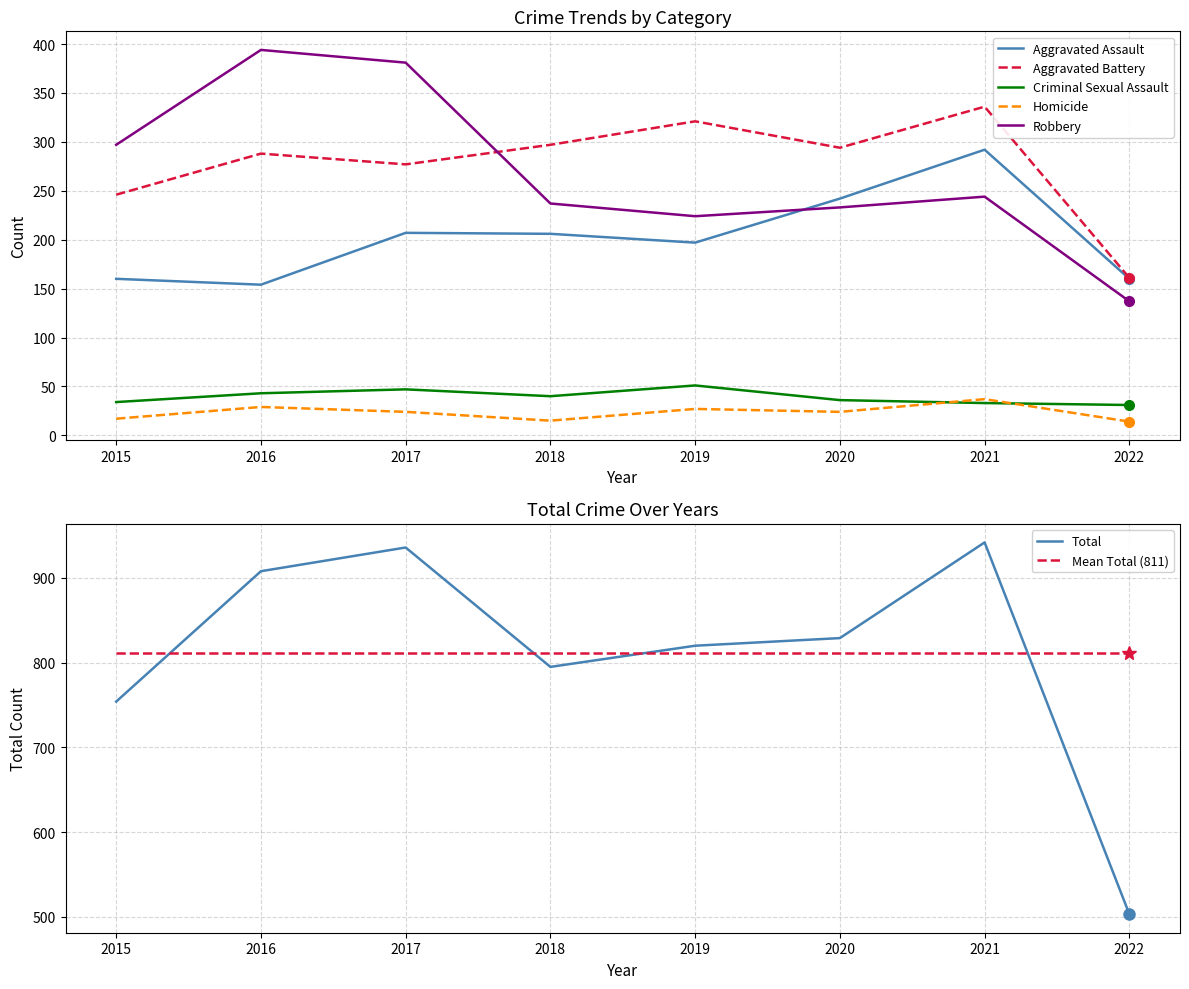

Rank the series by their maximum value, from highest to lowest.

Total, Robbery, Aggravated Battery, Aggravated Assault, Criminal Sexual Assault, Homicide